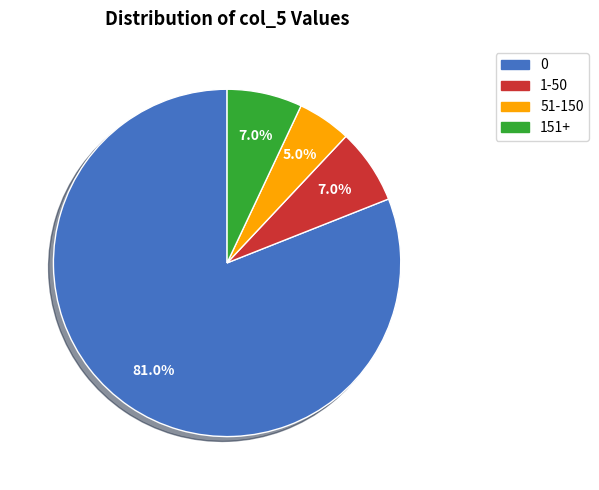

How much of the chart is everything except 51-150?

95.0%